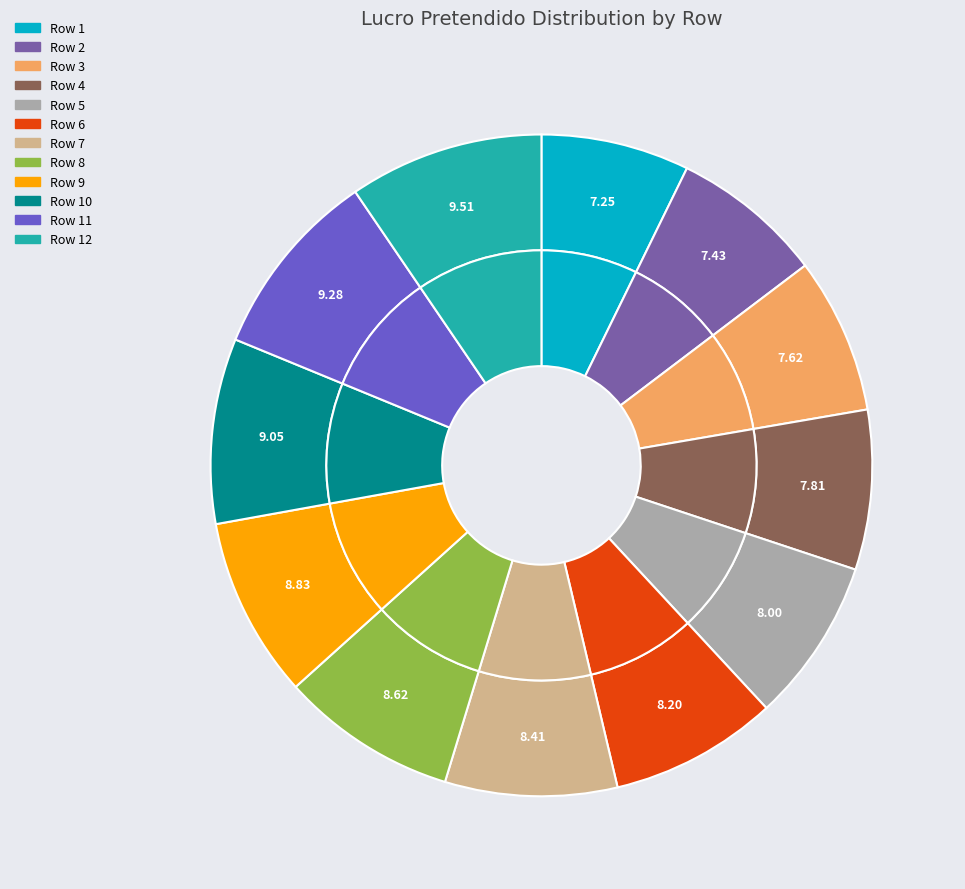

To the nearest percent, what is the average slice percentage?

8%